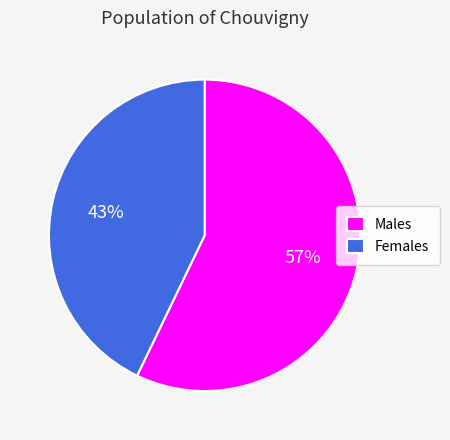

To the nearest percent, what is the average slice percentage?

50%